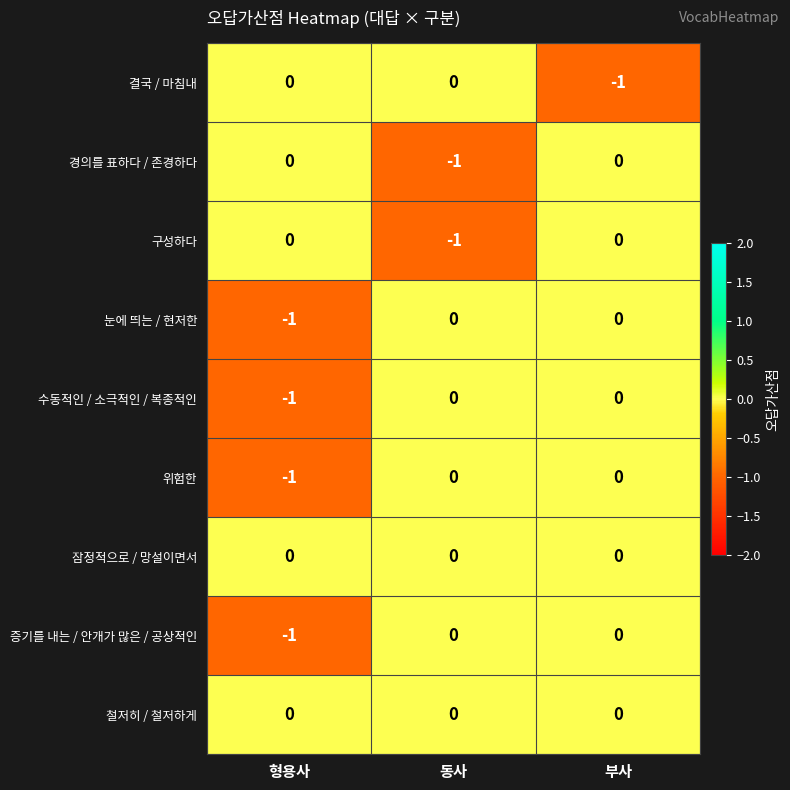

Reading left to right, list all the values displayed in this chart.

결국 / 마침내: 0	0	-1
경의를 표하다 / 존경하다: 0	-1	0
구성하다: 0	-1	0
눈에 띄는 / 현저한: -1	0	0
수동적인 / 소극적인 / 복종적인: -1	0	0
위험한: -1	0	0
잠정적으로 / 망설이면서: 0	0	0
증기를 내는 / 안개가 많은 / 공상적인: -1	0	0
철저히 / 철저하게: 0	0	0